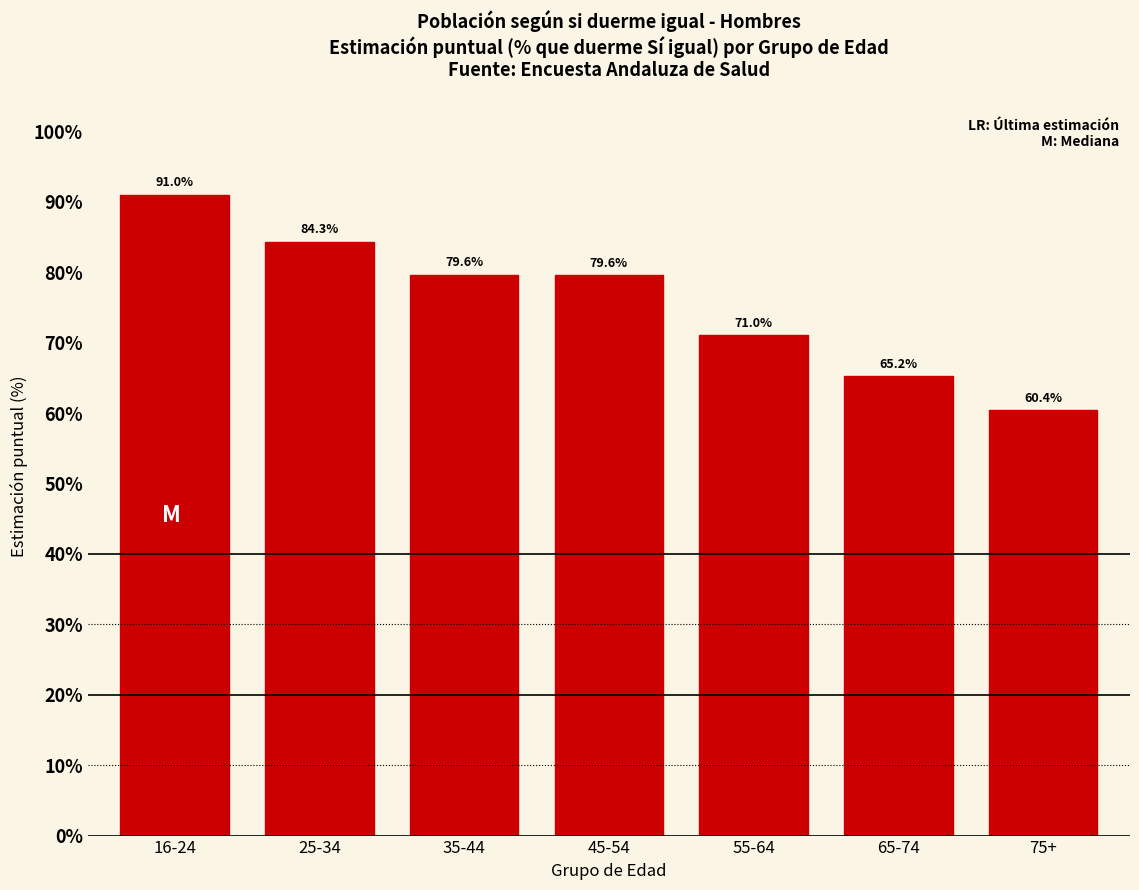

Reading right to left, extract all data points from this chart.

60.4	65.2	71.0	79.6	79.6	84.3	91.0